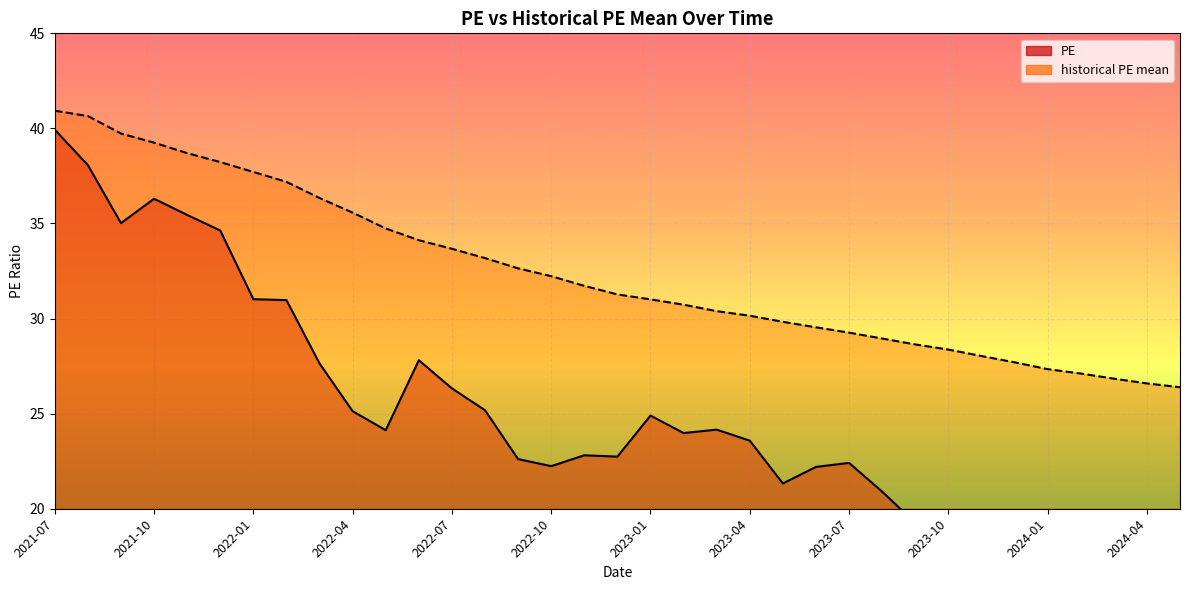

Reading right to left, transcribe all the data shown in this chart.

PE: 18.3	18.1	17.7	17.5	15.4	17.7	17.9	18.8	19.2	20.9	22.4	22.2	21.3	23.6	24.2	24.0	24.9	22.7	22.8	22.2	22.6	25.2	26.3	27.8	24.1	25.1	27.6	31.0	31.0	34.6	35.5	36.3	35.0	38.1	39.9
historical PE mean: 26.4	26.6	26.8	27.1	27.3	27.7	28.0	28.4	28.6	28.9	29.3	29.5	29.8	30.1	30.4	30.7	31.0	31.3	31.7	32.2	32.6	33.2	33.7	34.1	34.7	35.6	36.3	37.2	37.7	38.2	38.7	39.2	39.7	40.6	40.9